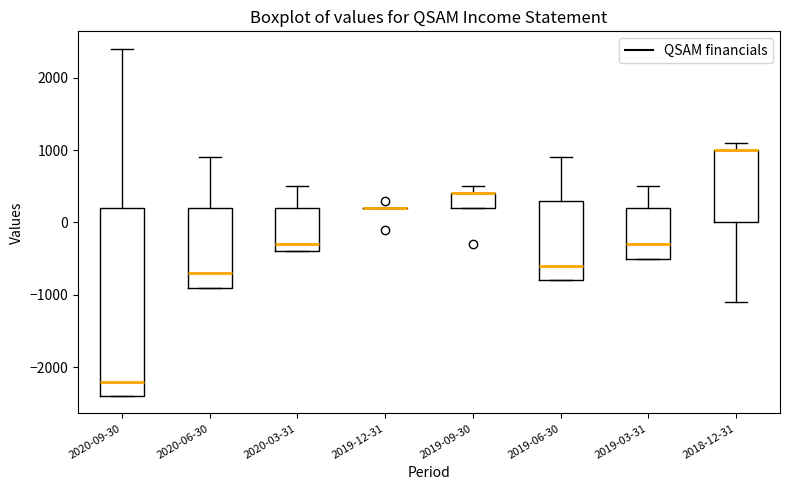

Reading left to right, read every box against the y-axis: the position of its median line, the range the box covers, and the ends of its whiskers. The values are not printed on the chart, so give them approximately, as read against the axis.

2020-09-30: median -2200, box -2400 to 200, whiskers -2400 to 2400
2020-06-30: median -700, box -900 to 200, whiskers -900 to 900
2020-03-31: median -300, box -400 to 200, whiskers -400 to 500
2019-12-31: box collapsed to a line at 200, whiskers 200 to 200
2019-09-30: median 400 (drawn on the box's upper edge), box 200 to 400, whiskers 200 to 500
2019-06-30: median -600, box -800 to 300, whiskers -800 to 900
2019-03-31: median -300, box -500 to 200, whiskers -500 to 500
2018-12-31: median 1000 (drawn on the box's upper edge), box 0 to 1000, whiskers -1100 to 1100